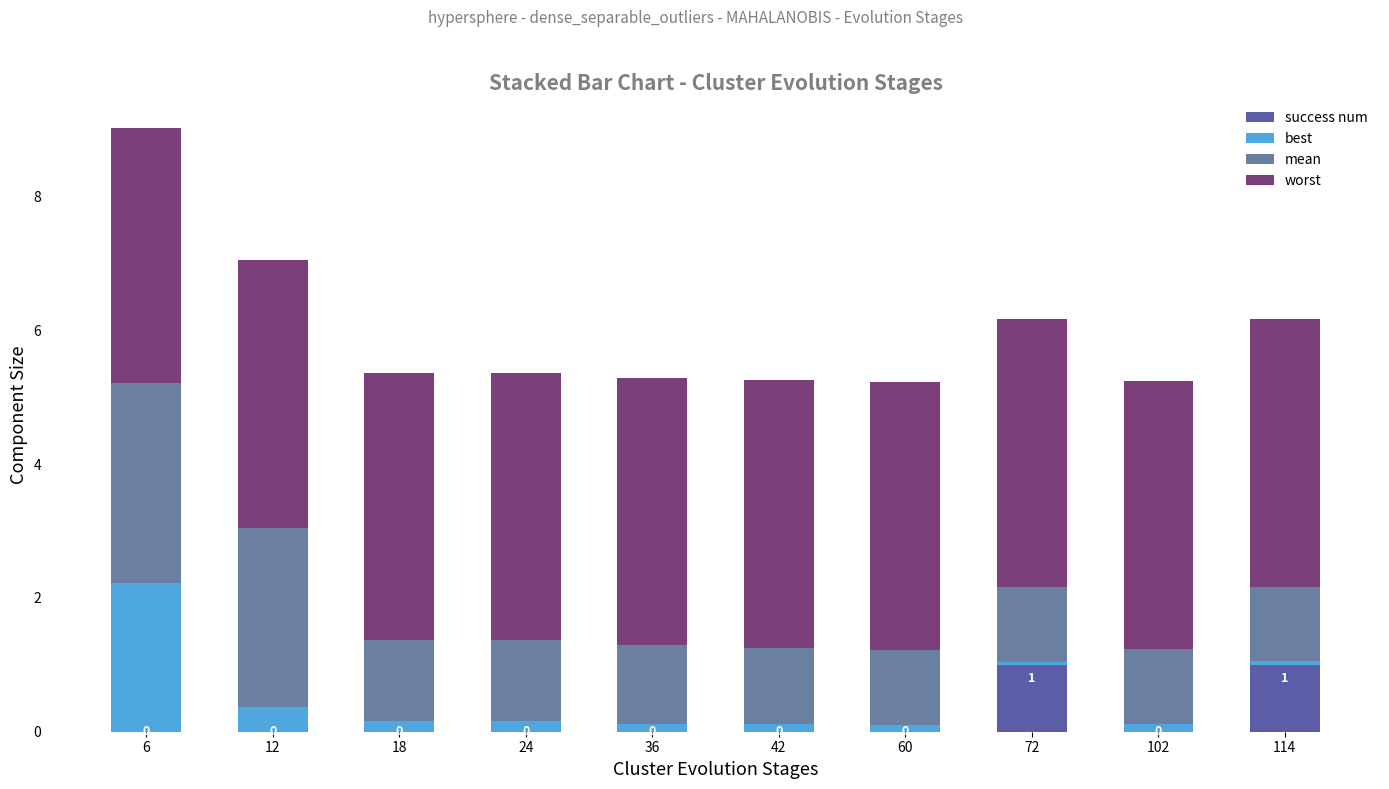

Does the chart contain stacked bars?

Yes